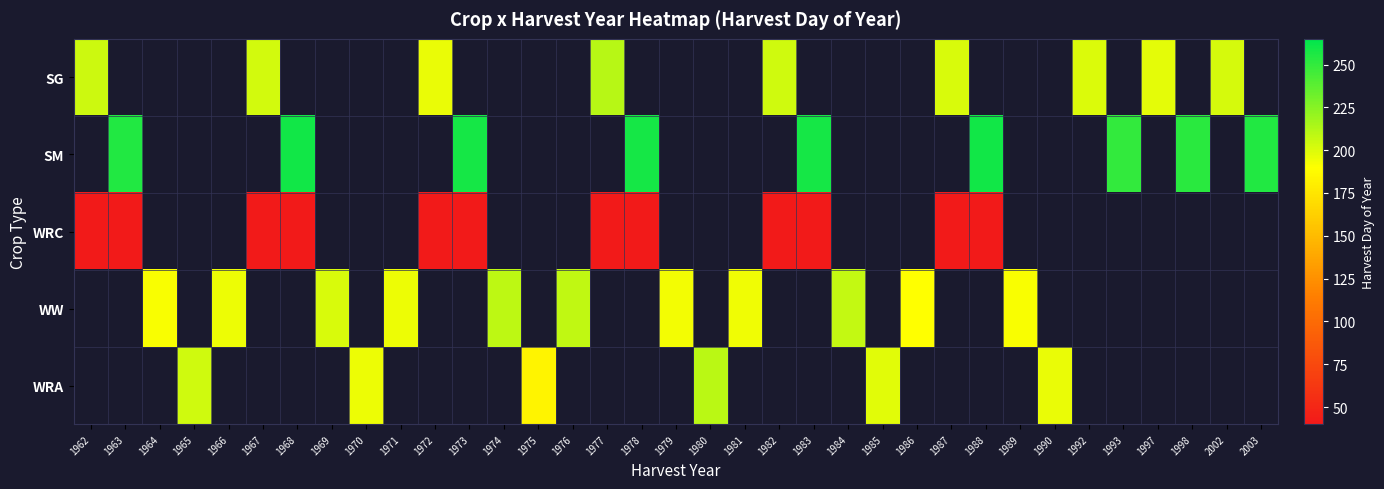

Count the number of categories in the chart.

35